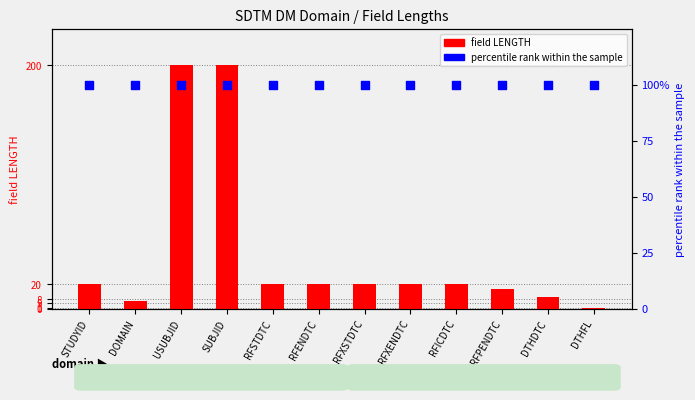

At which category is the sum across all series the highest?

USUBJID